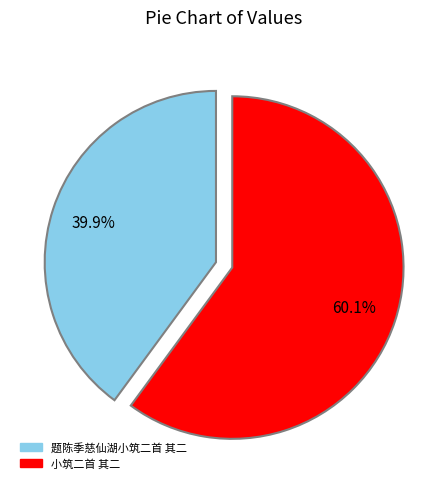

Is it true that 题陈季慈仙湖小筑二首 其二 is 40% of the pie?

True